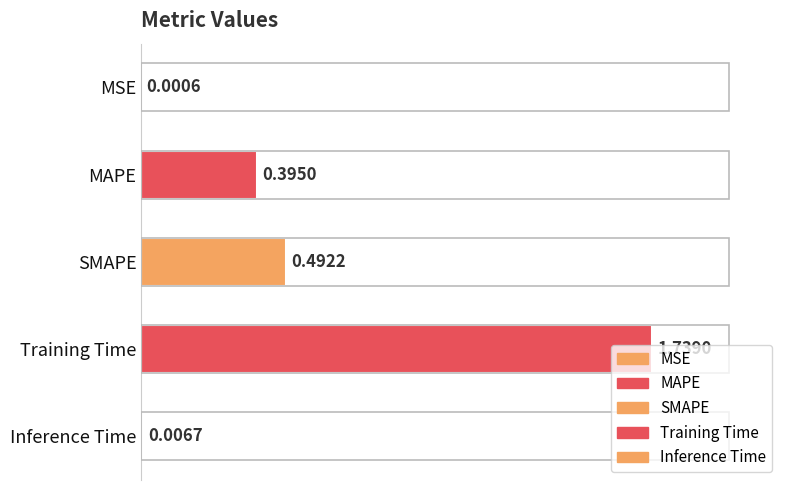

What is the change in value from MSE to Training Time?

+1.7